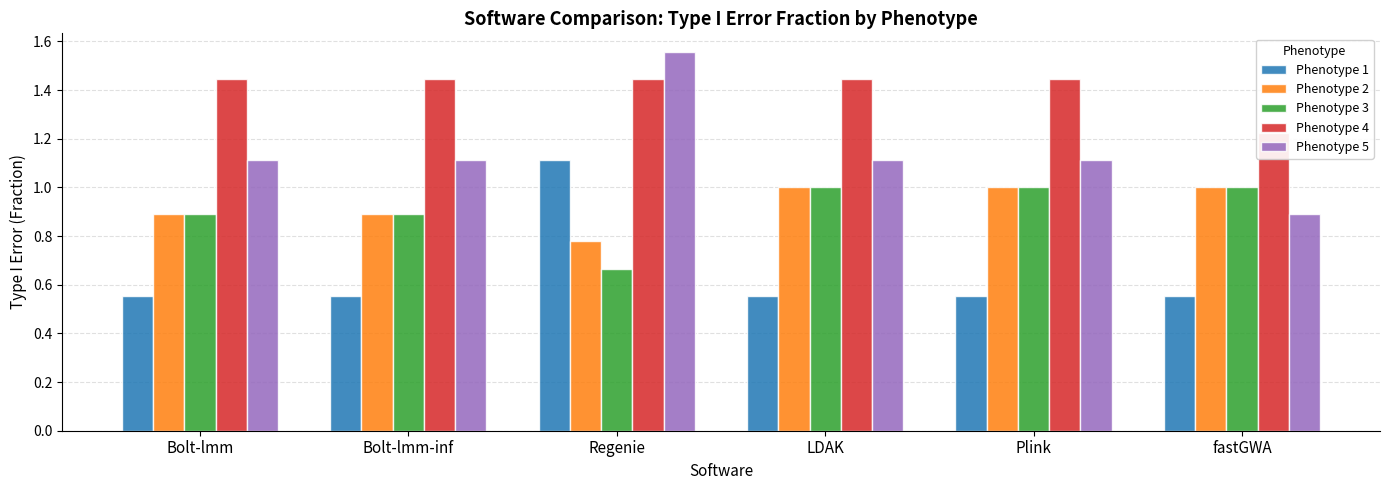

At Bolt-lmm, list the series in order from smallest to largest.

Phenotype 1, Phenotype 2, Phenotype 3, Phenotype 5, Phenotype 4